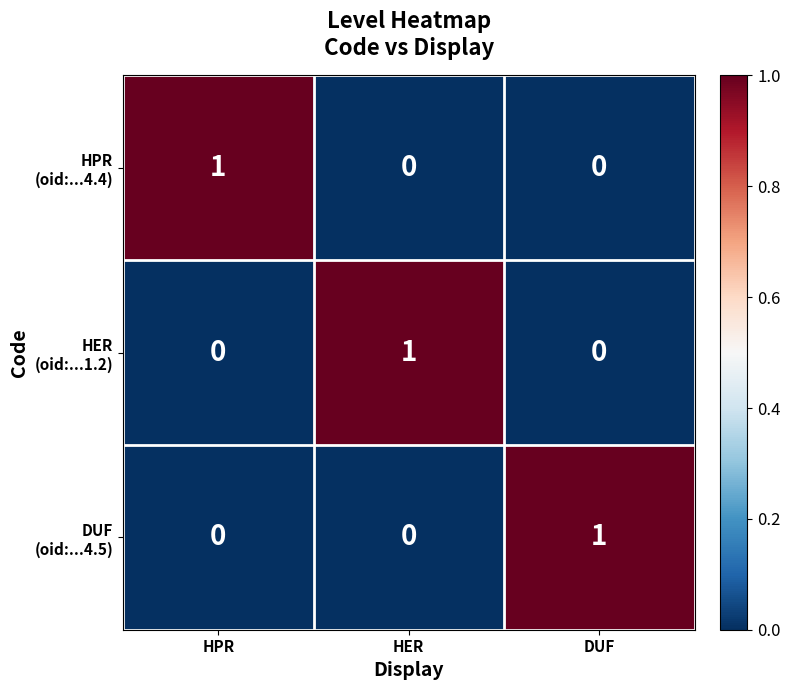

How many data points does each series have?

3